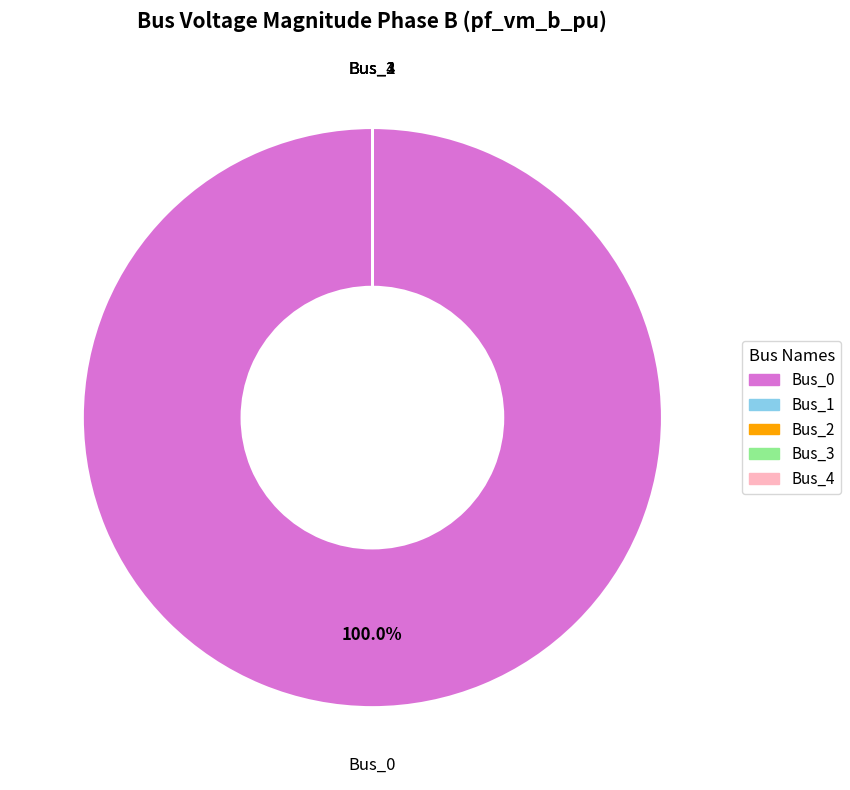

Is there any slice that represents more than half of the pie?

Yes